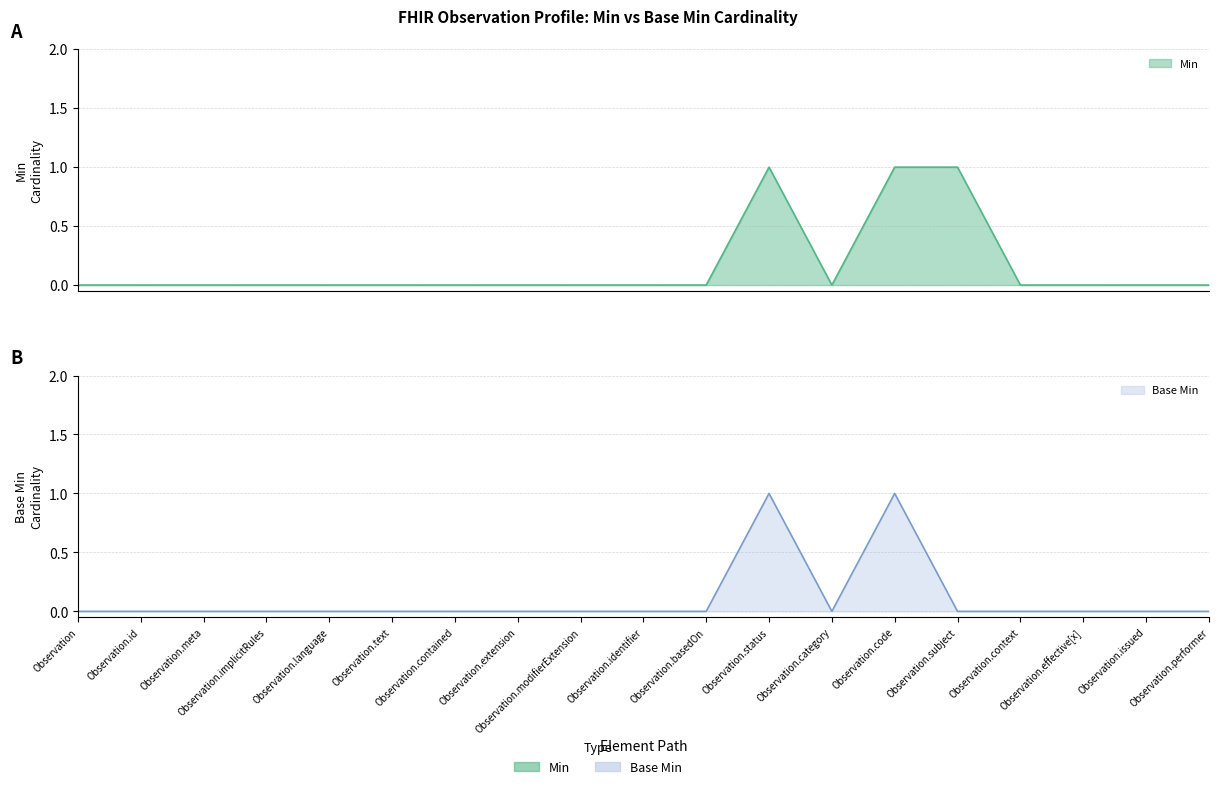

What are all the series names shown in the legend?

Min, Base Min